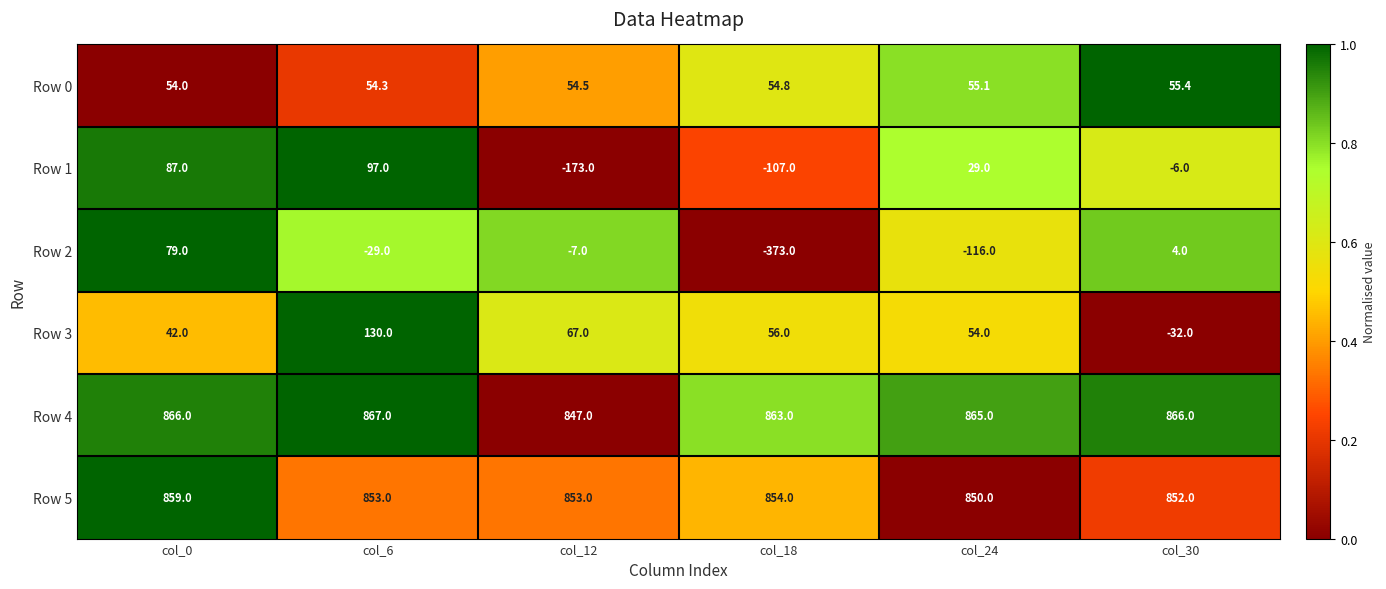

The Row 4 series shows 866.0 at col_30. True or false?

True